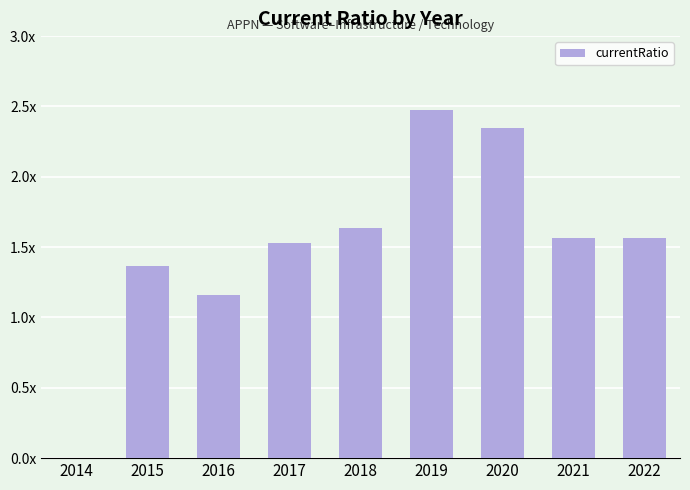

List the labels in order of value, largest first.

2019, 2020, 2018, 2021, 2022, 2017, 2015, 2016, 2014